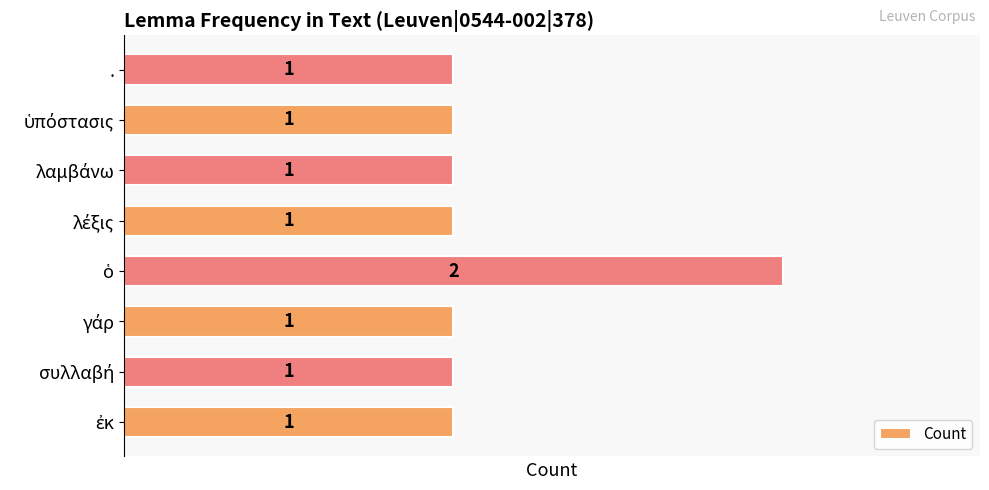

What is the sum of all values?

9